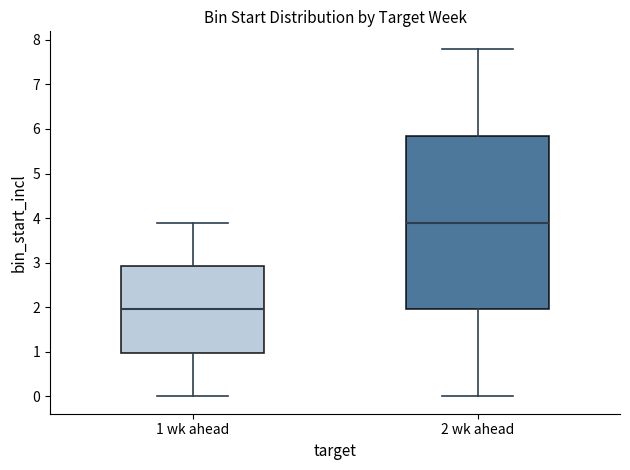

Reading left to right, read every box against the y-axis: the position of its median line, the range the box covers, and the ends of its whiskers. The values are not printed on the chart, so give them approximately, as read against the axis.

1 wk ahead: median 2.0, box 1.0 to 2.9, whiskers 0.0 to 3.9
2 wk ahead: median 3.9, box 2.0 to 5.9, whiskers 0.0 to 7.8